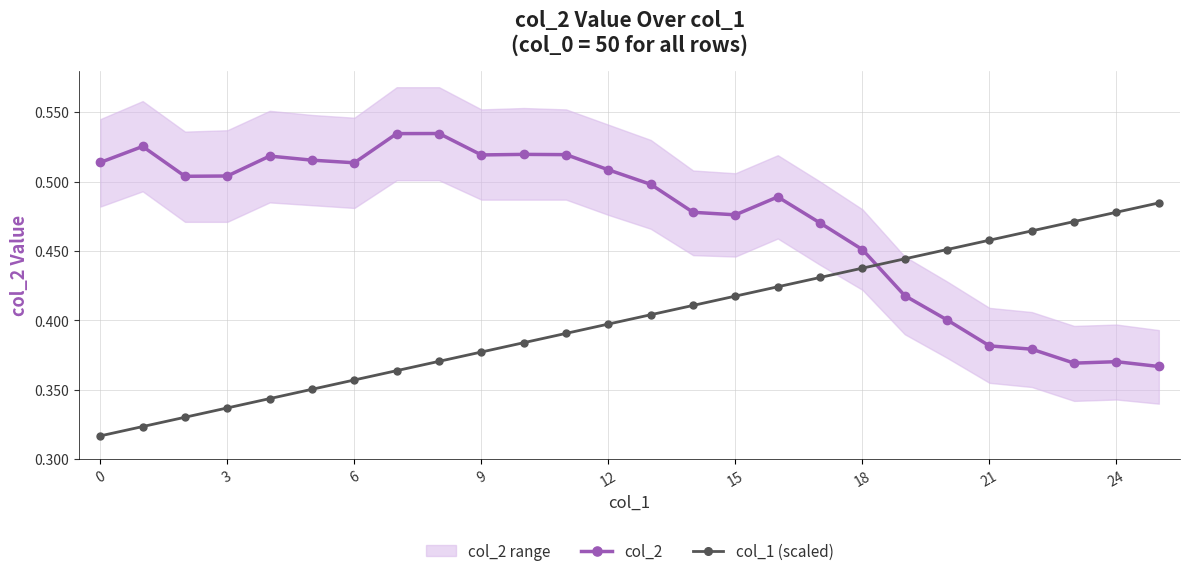

After their last crossing, which series has the higher values: col_1 (scaled) or col_2?

col_1 (scaled)